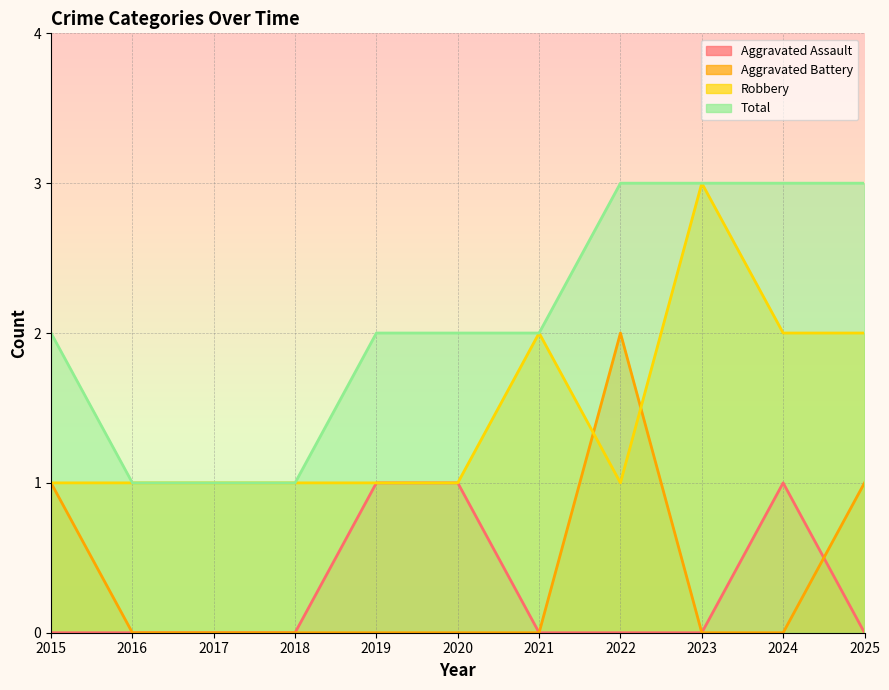

Reading left to right, what are all the values shown in this chart?

Aggravated Assault: 2015=0	2016=0	2017=0	2018=0	2019=1	2020=1	2021=0	2022=0	2023=0	2024=1	2025=0
Aggravated Battery: 2015=1	2016=0	2017=0	2018=0	2019=0	2020=0	2021=0	2022=2	2023=0	2024=0	2025=1
Robbery: 2015=1	2016=1	2017=1	2018=1	2019=1	2020=1	2021=2	2022=1	2023=3	2024=2	2025=2
Total: 2015=2	2016=1	2017=1	2018=1	2019=2	2020=2	2021=2	2022=3	2023=3	2024=3	2025=3